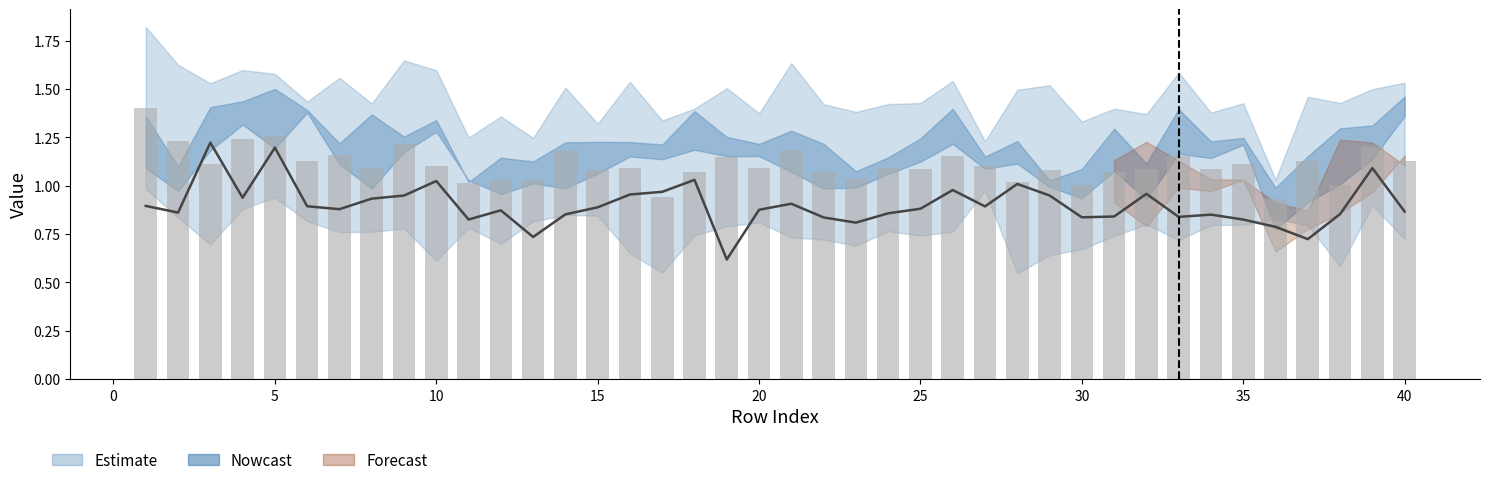

What is the total value across all series at 29?

6.1